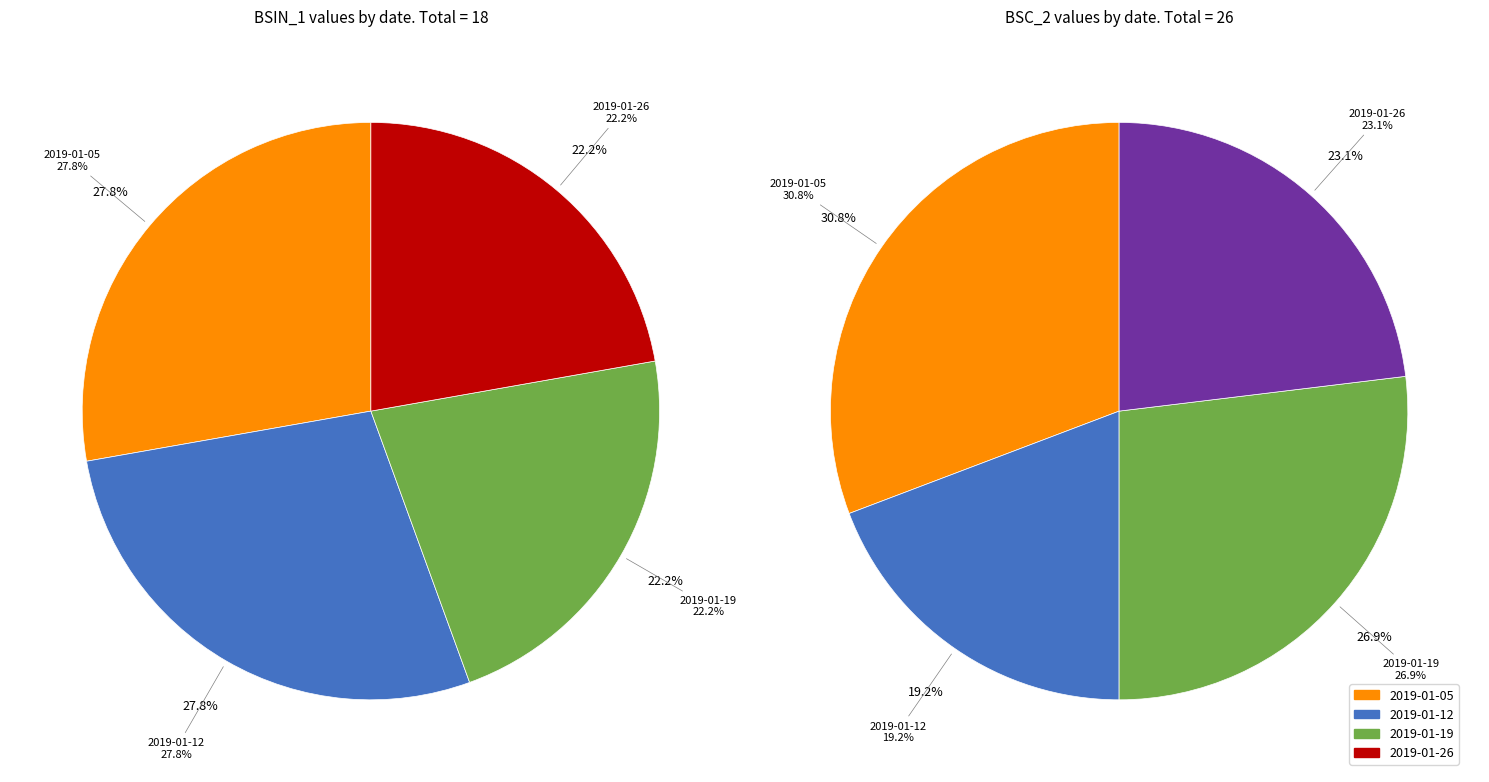

Combined, what portion of the pie is 2019-01-12 and 2019-01-26?

50.0%